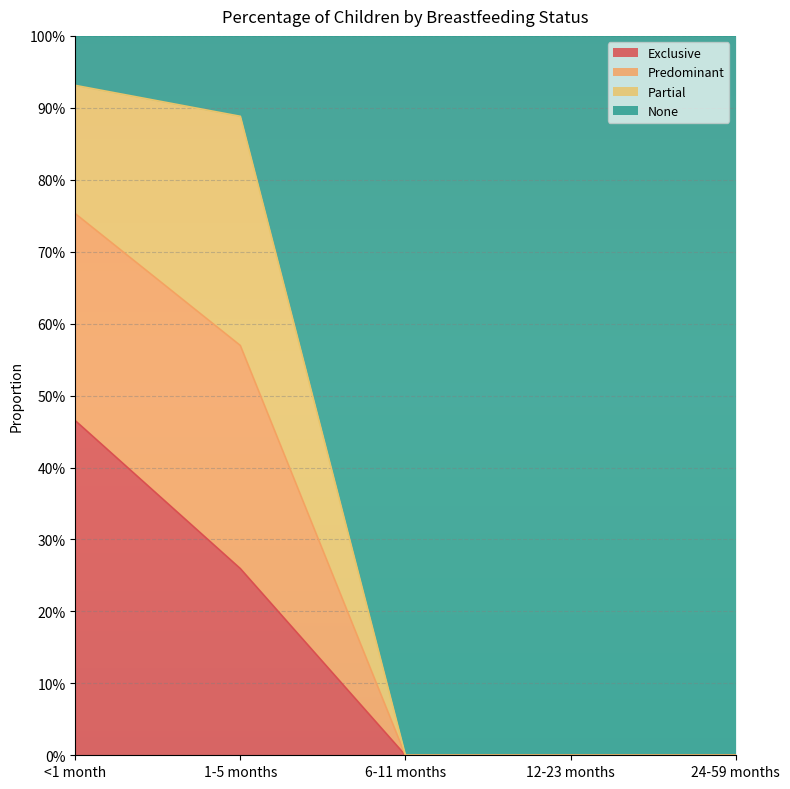

At which category is the sum across all series the highest?

<1 month